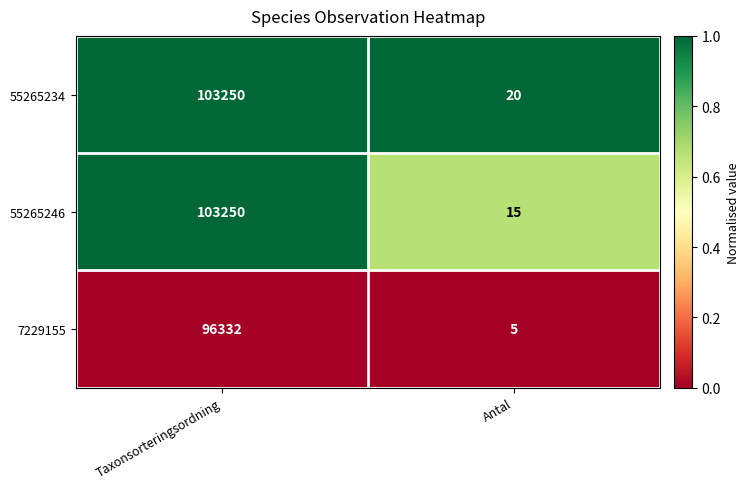

At which category is the sum across all series the highest?

Taxonsorteringsordning